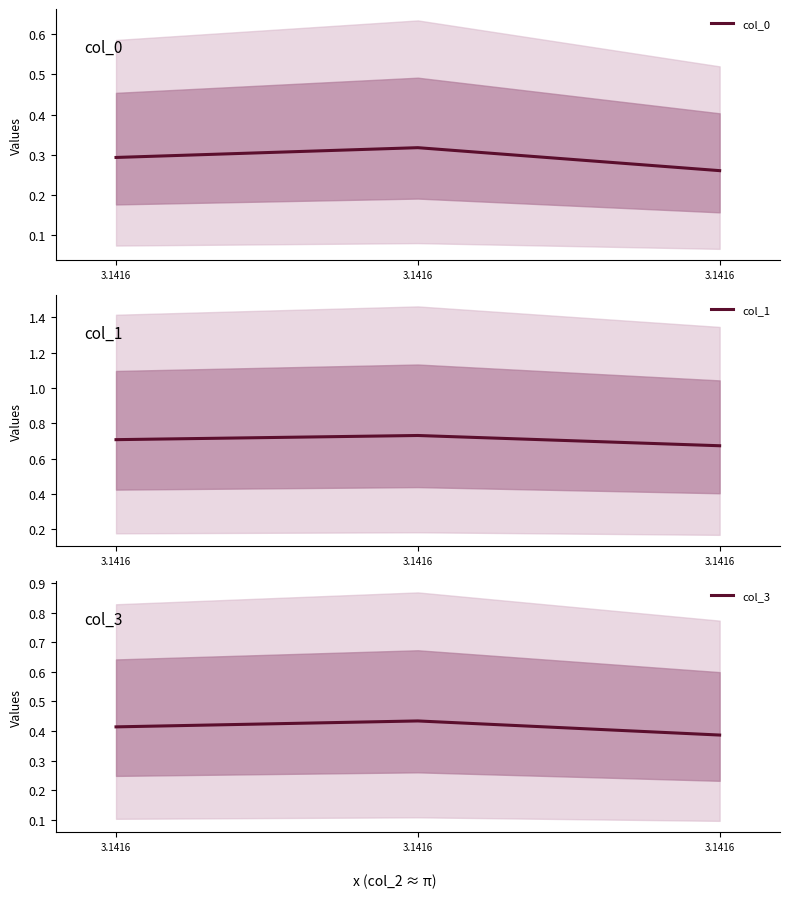

What is the spread (max minus min) of values at 3.1416?

0.4